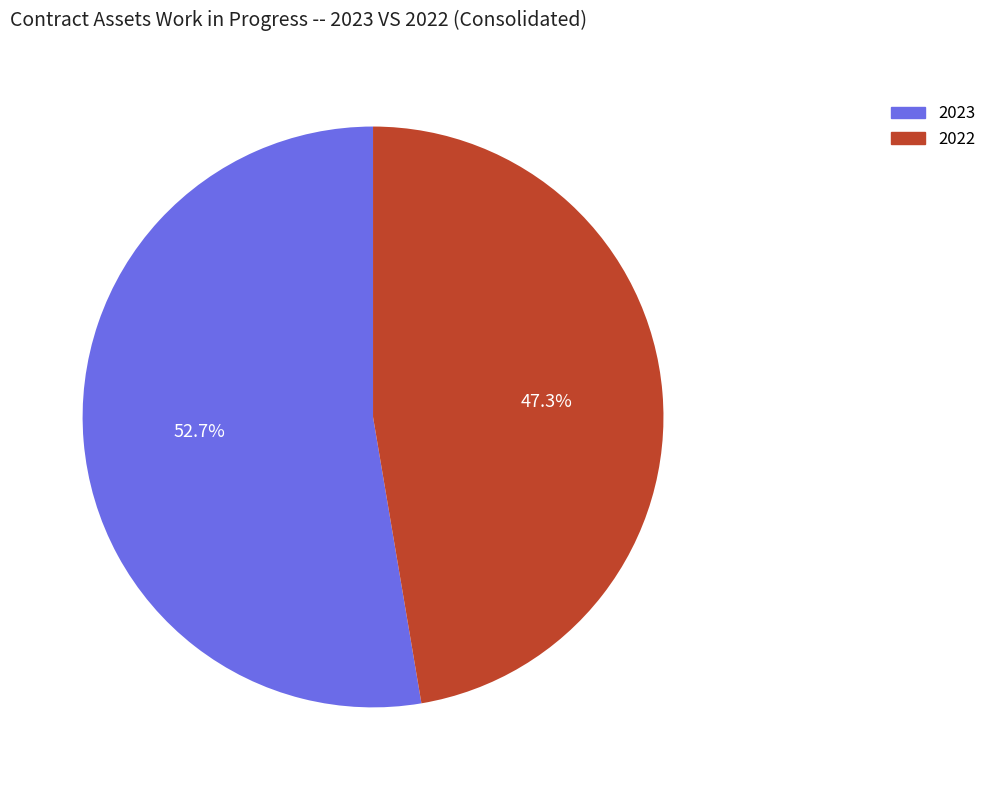

What is the smallest slice in the pie chart?

2022